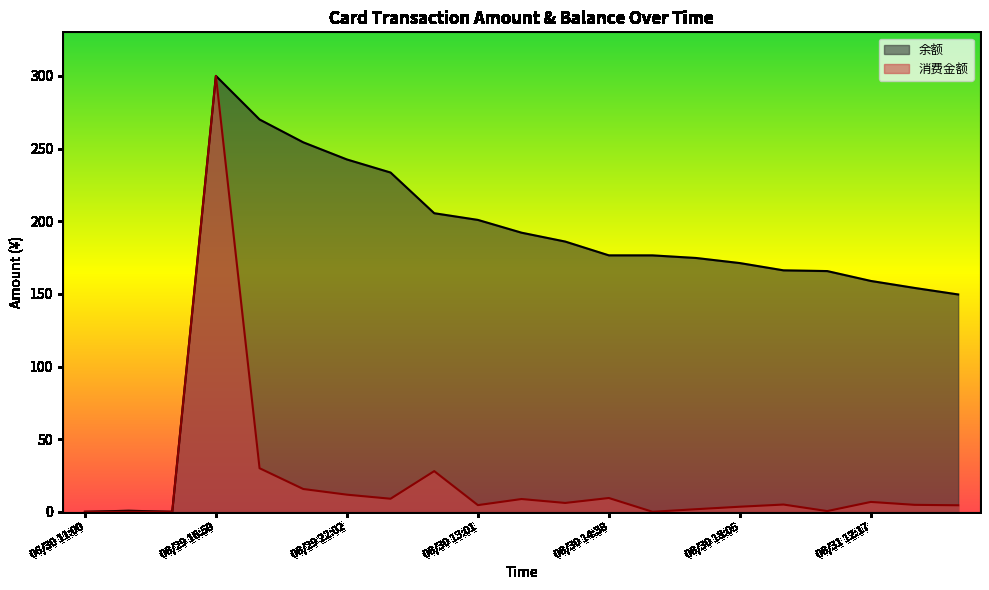

Does the chart display data point markers on the line(s)?

No